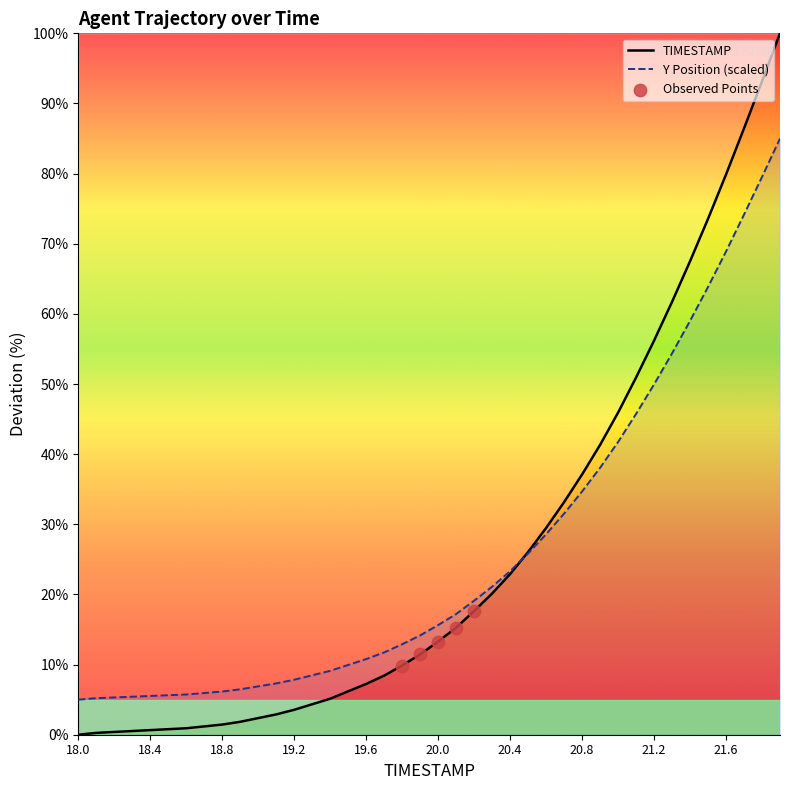

Which series has the largest range (max minus min)?

TIMESTAMP